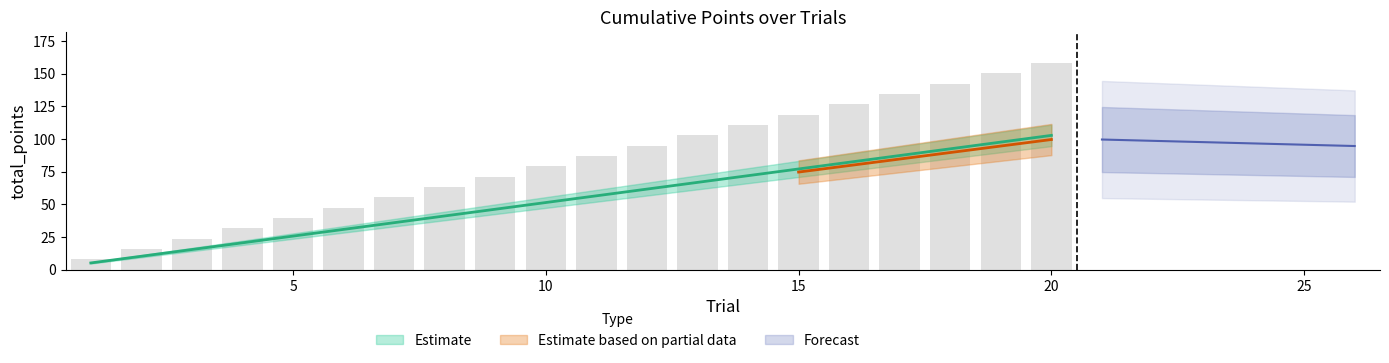

The value of Phigh at 15 is 0.2. True or false?

False